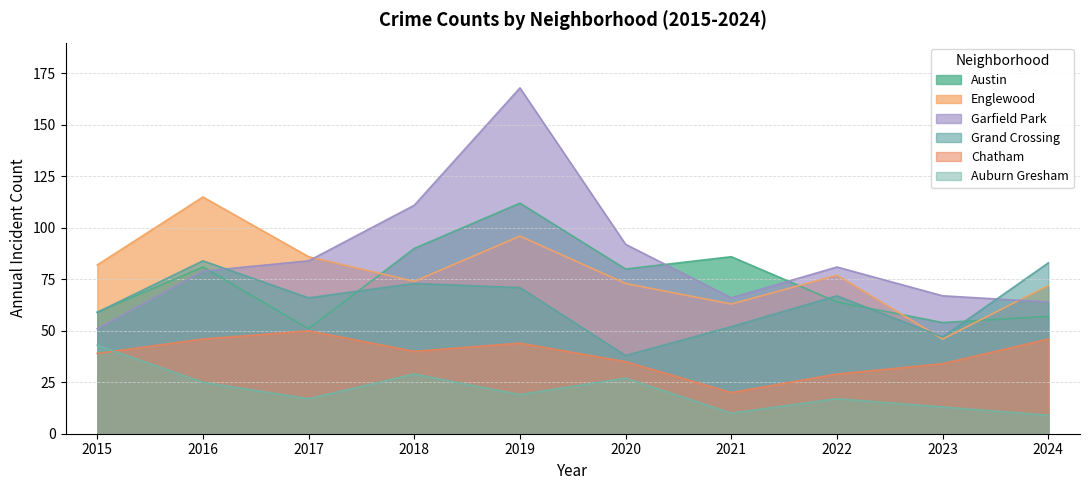

True or false: Auburn Gresham and Austin intersect in this chart.

False